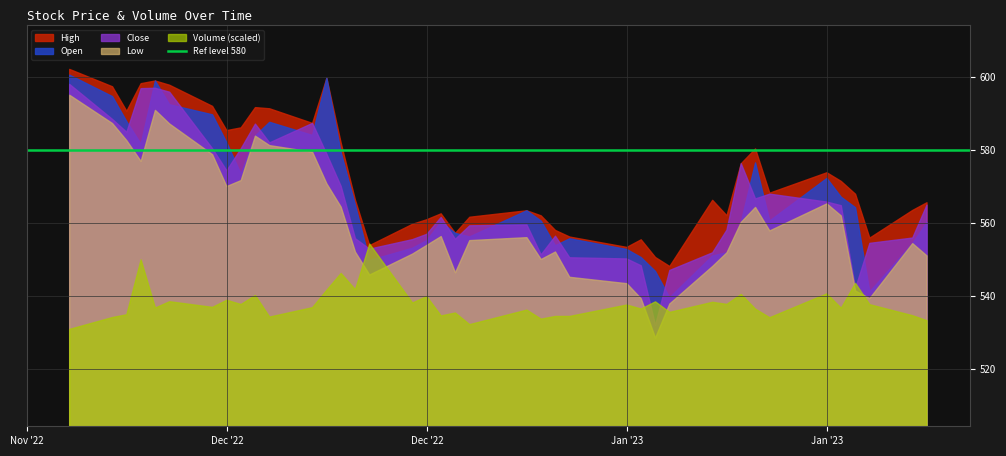

What is the label of the 14th point from the right?

2023-01-04